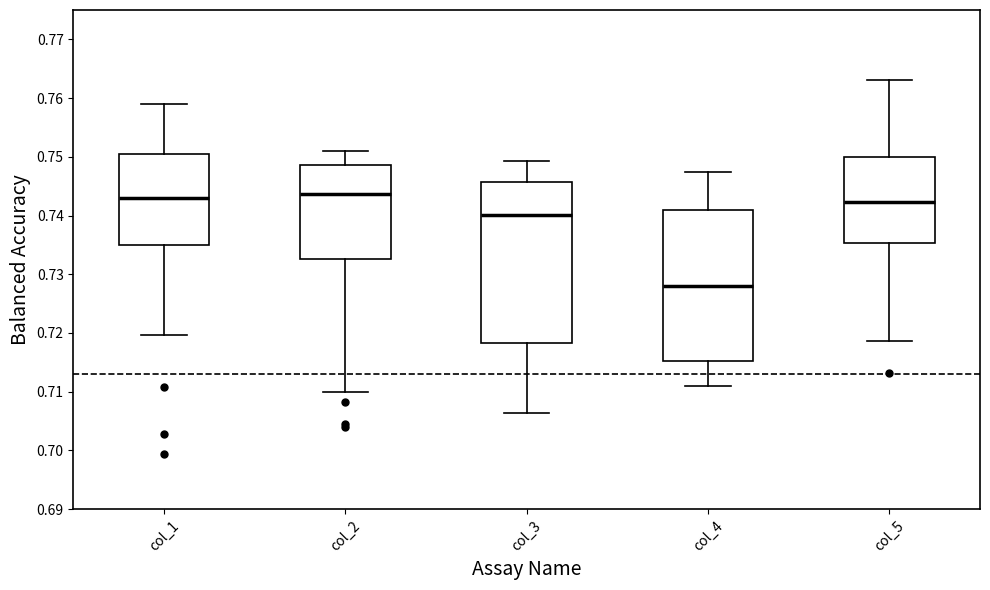

Where does the lower whisker of the box for col_2 end on the y-axis? The values are not printed on the chart, so give them approximately, as read against the axis.

0.710